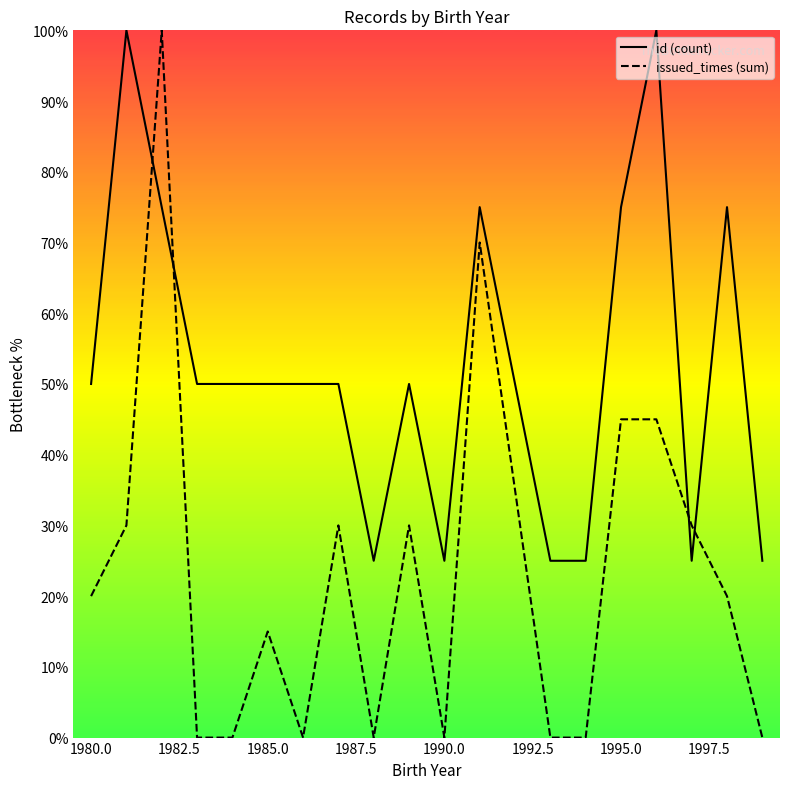

Which series has the largest total across all categories?

id (count)